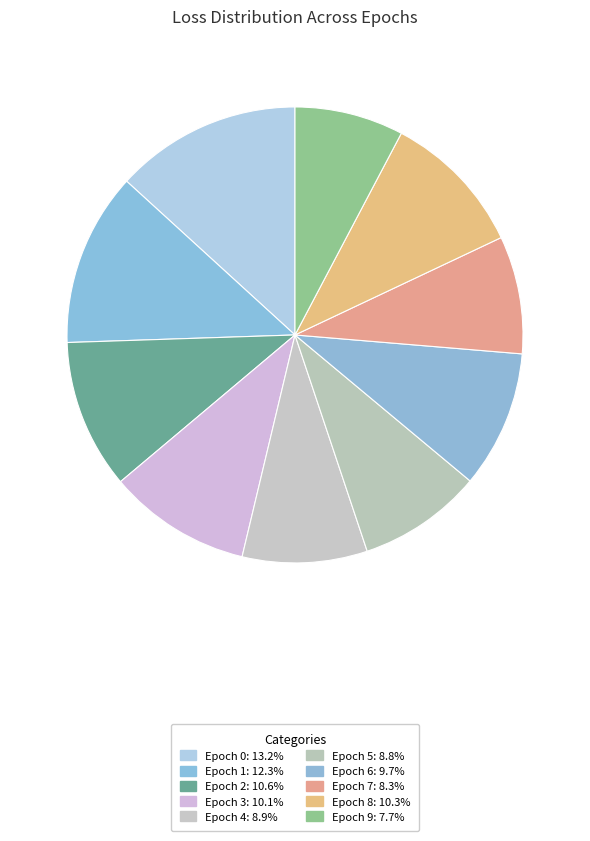

How many segments does this pie chart have?

10